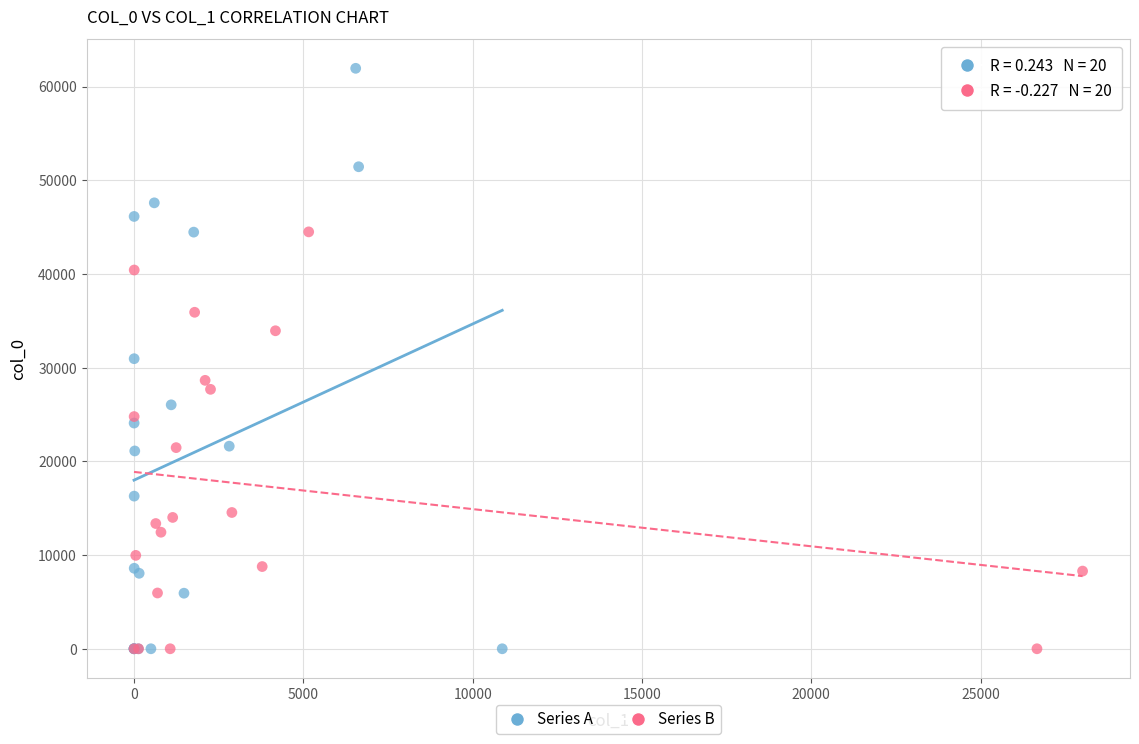

Which series has the largest Y range (max minus min)?

Series A